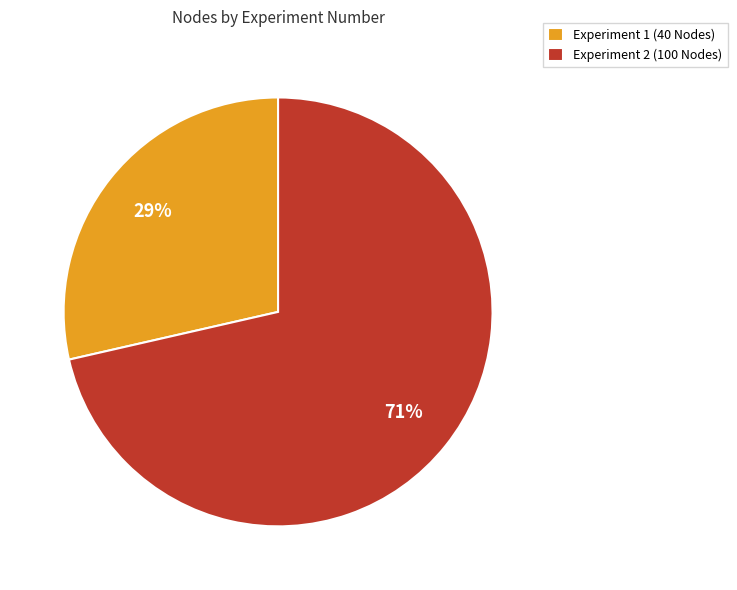

Is it true that Experiment 2 (100 Nodes) is 71% of the pie?

True